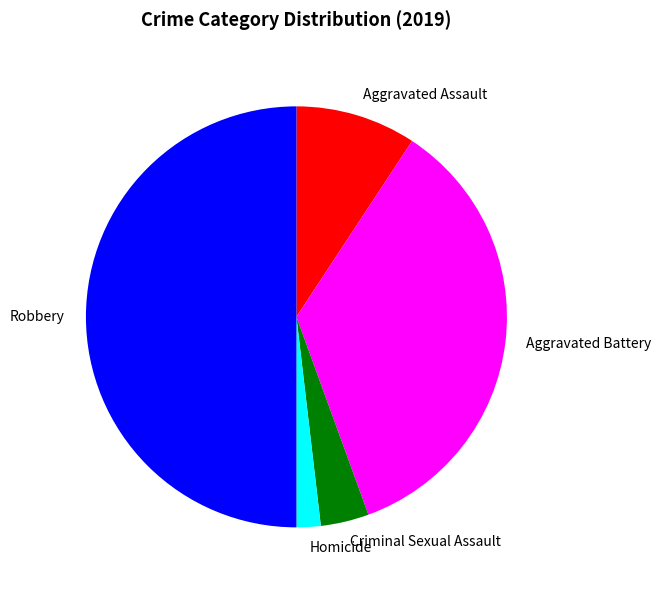

Is it true that Aggravated Battery is 35% of the pie?

True